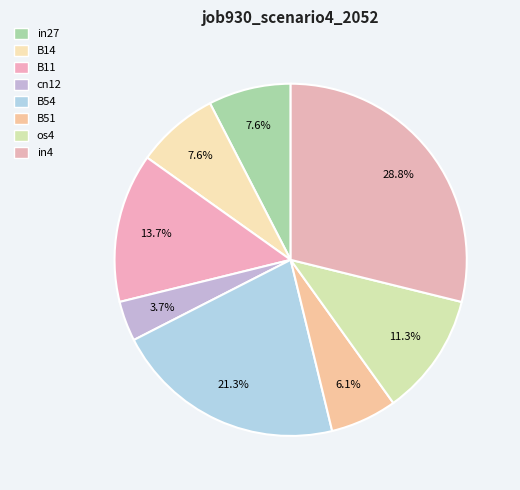

Is the sum of B11 and B54 greater than half?

No